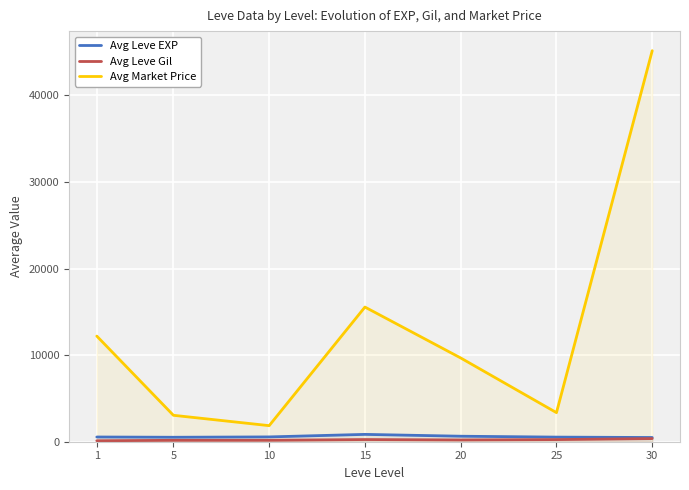

Reading left to right, list all the values displayed in this chart.

Avg Leve EXP: 1=545	5=515	10=555	15=847	20=635	25=532	30=487
Avg Leve Gil: 1=112	5=161	10=165	15=251	20=204	25=247	30=362
Avg Market Price: 1=12197	5=3052	10=1856	15=15549	20=9671	25=3358	30=45155